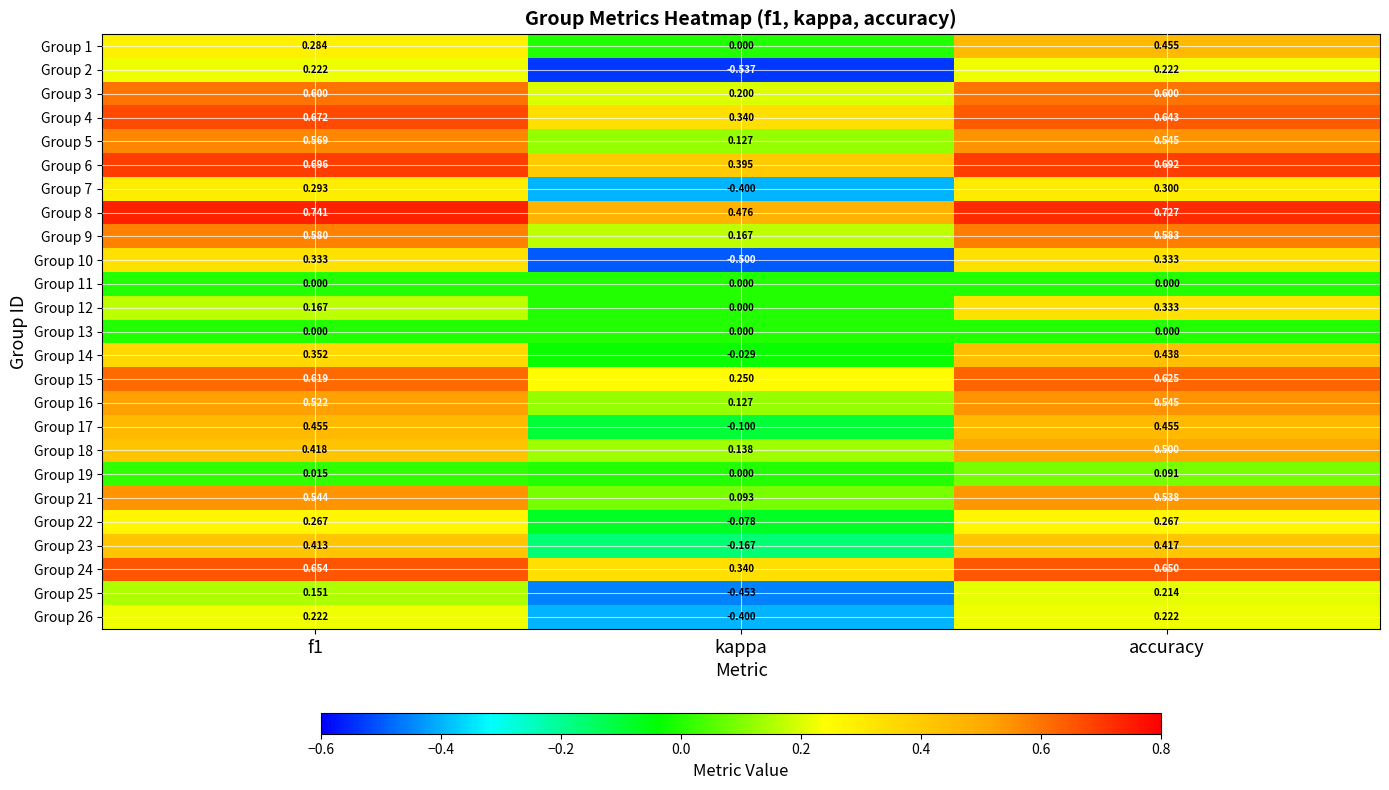

Which label corresponds to the smallest value in the chart?

kappa